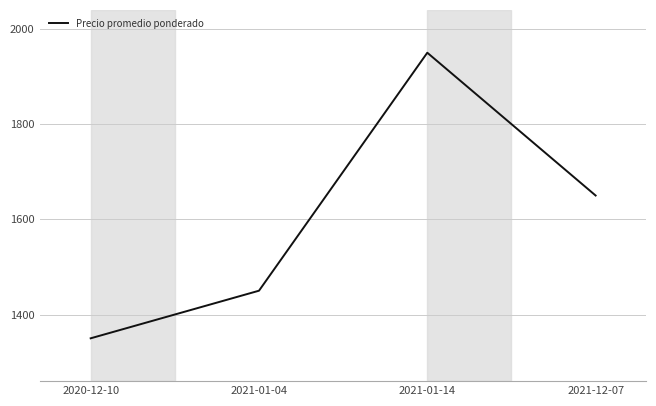

How many lines are shown in the chart?

1